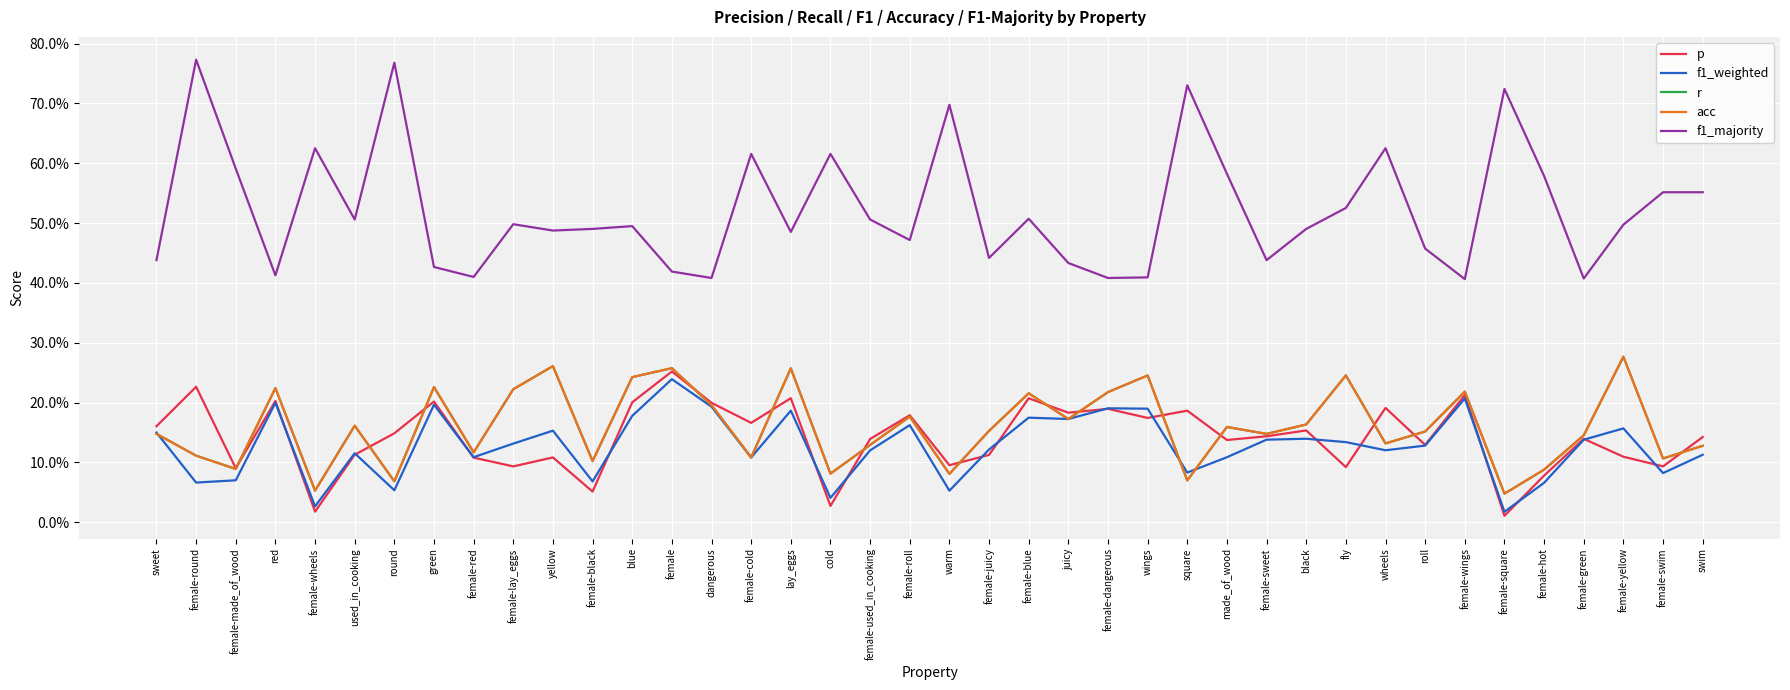

Reading left to right, extract all data points from this chart.

p: 0.2	0.2	0.1	0.2	0.0	0.1	0.1	0.2	0.1	0.1	0.1	0.1	0.2	0.3	0.2	0.2	0.2	0.0	0.1	0.2	0.1	0.1	0.2	0.2	0.2	0.2	0.2	0.1	0.1	0.2	0.1	0.2	0.1	0.2	0.0	0.1	0.1	0.1	0.1	0.1
f1_weighted: 0.1	0.1	0.1	0.2	0.0	0.1	0.1	0.2	0.1	0.1	0.2	0.1	0.2	0.2	0.2	0.1	0.2	0.0	0.1	0.2	0.1	0.1	0.2	0.2	0.2	0.2	0.1	0.1	0.1	0.1	0.1	0.1	0.1	0.2	0.0	0.1	0.1	0.2	0.1	0.1
r: 0.1	0.1	0.1	0.2	0.1	0.2	0.1	0.2	0.1	0.2	0.3	0.1	0.2	0.3	0.2	0.1	0.3	0.1	0.1	0.2	0.1	0.2	0.2	0.2	0.2	0.2	0.1	0.2	0.1	0.2	0.2	0.1	0.2	0.2	0.0	0.1	0.1	0.3	0.1	0.1
acc: 0.1	0.1	0.1	0.2	0.1	0.2	0.1	0.2	0.1	0.2	0.3	0.1	0.2	0.3	0.2	0.1	0.3	0.1	0.1	0.2	0.1	0.2	0.2	0.2	0.2	0.2	0.1	0.2	0.1	0.2	0.2	0.1	0.2	0.2	0.0	0.1	0.1	0.3	0.1	0.1
f1_majority: 0.4	0.8	0.6	0.4	0.6	0.5	0.8	0.4	0.4	0.5	0.5	0.5	0.5	0.4	0.4	0.6	0.5	0.6	0.5	0.5	0.7	0.4	0.5	0.4	0.4	0.4	0.7	0.6	0.4	0.5	0.5	0.6	0.5	0.4	0.7	0.6	0.4	0.5	0.6	0.6